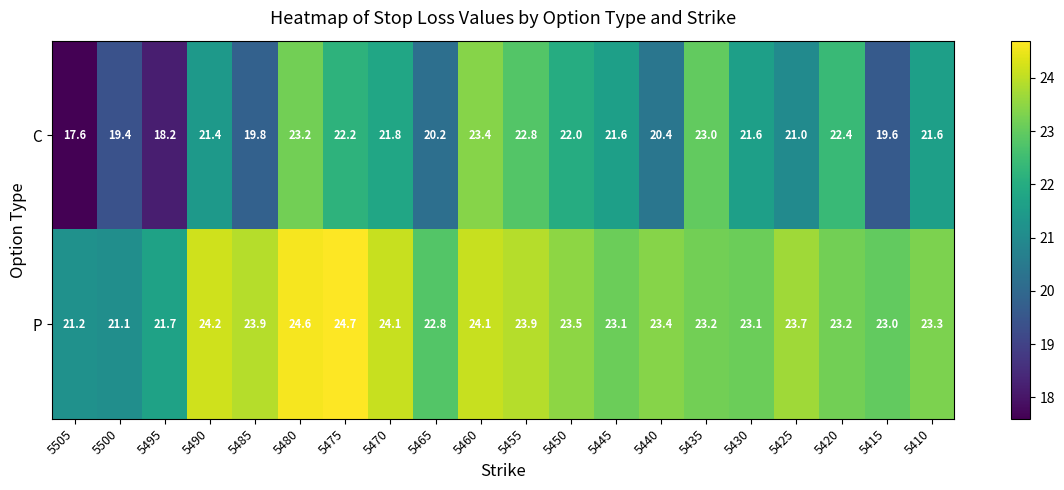

At which category is the sum across all series the highest?

5480